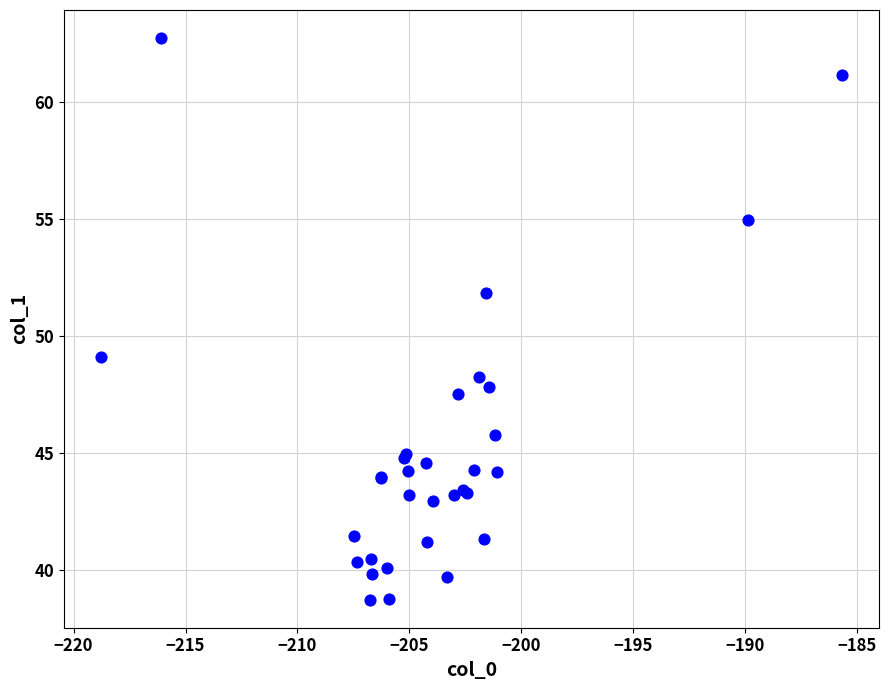

What Y value in the scatter plot is closest to 50?

49.1